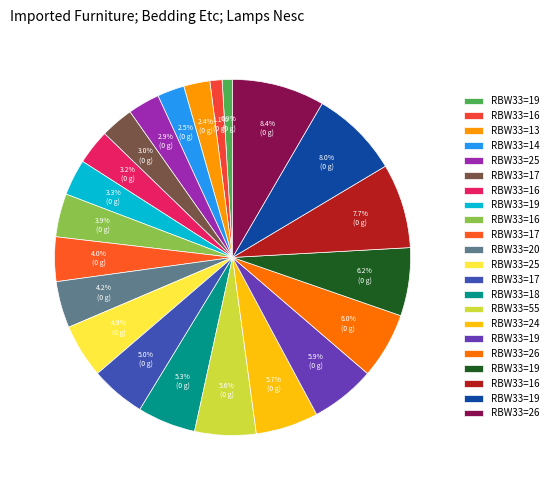

To the nearest percent, what is the difference between the largest and smallest slice percentages?

7%